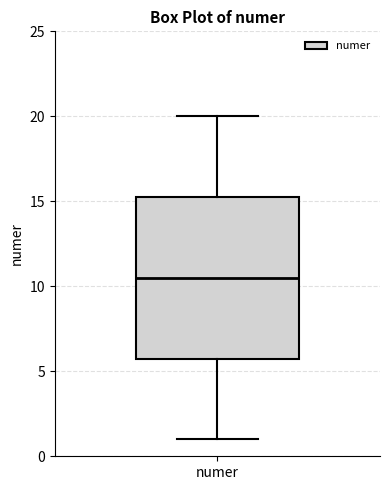

Where does the median line of the box for numer sit on the y-axis? The values are not printed on the chart, so give them approximately, as read against the axis.

10.5